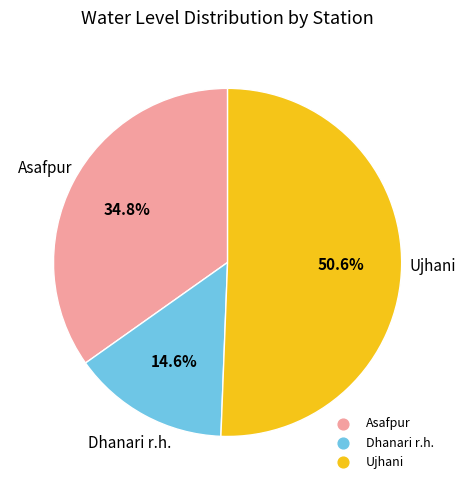

Does Asafpur represent more than half of the total?

No